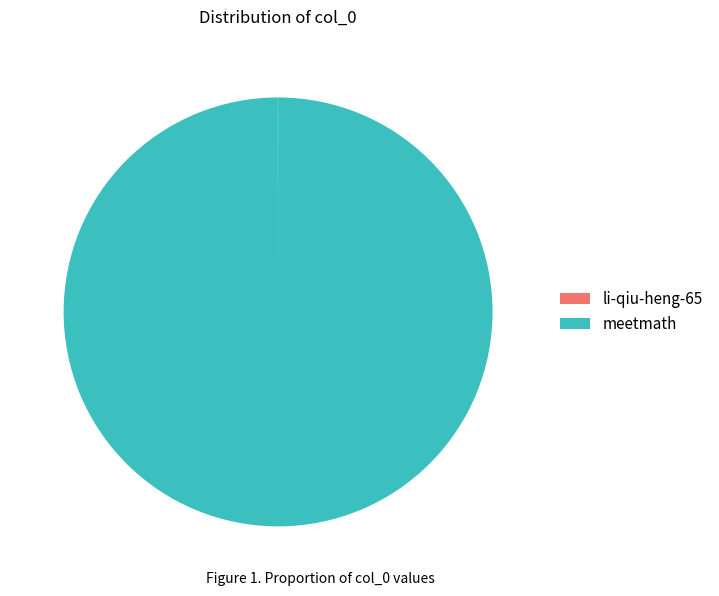

What is the largest slice in the pie chart?

meetmath